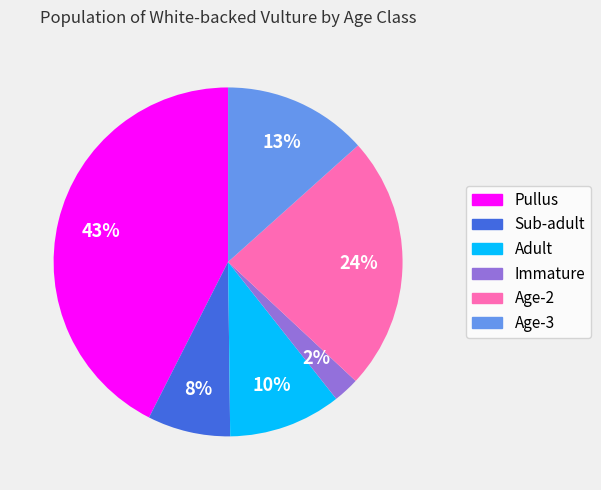

To the nearest percent, what is the average slice percentage?

17%